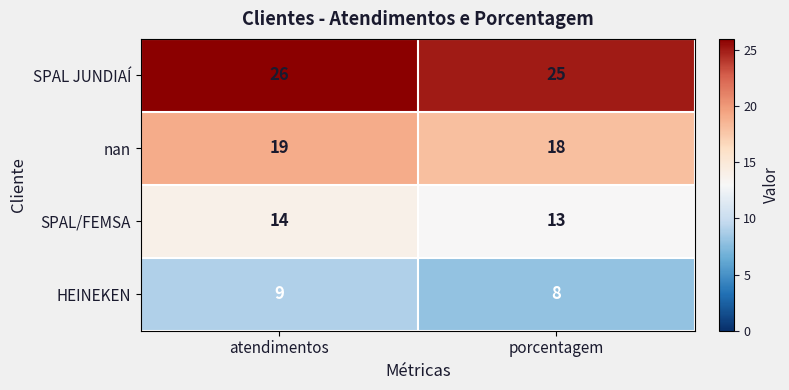

At which category does the chart reach its peak across all series?

atendimentos